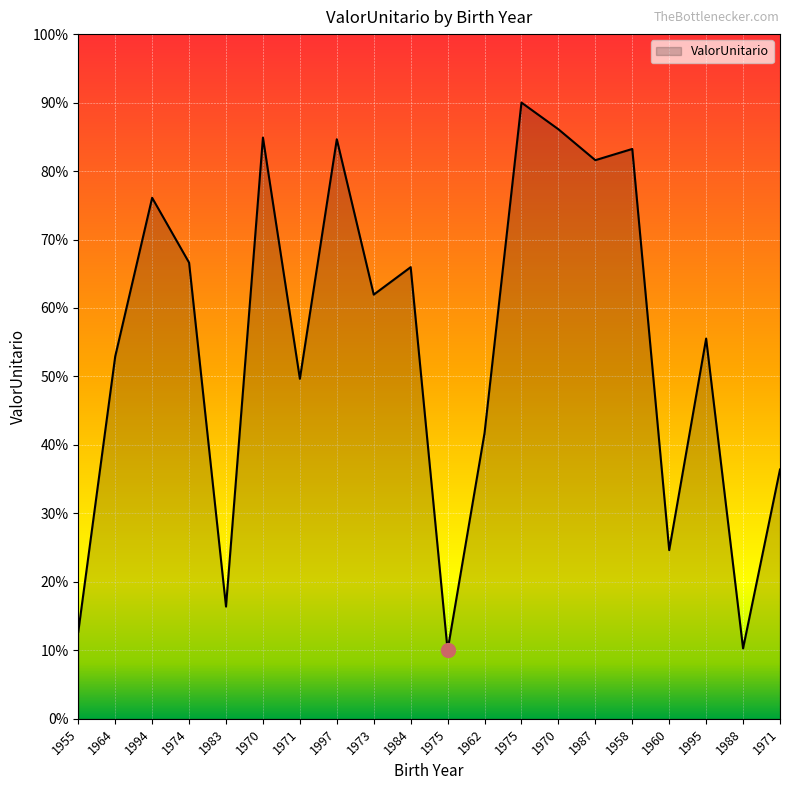

Does the chart display data point markers on the line(s)?

No